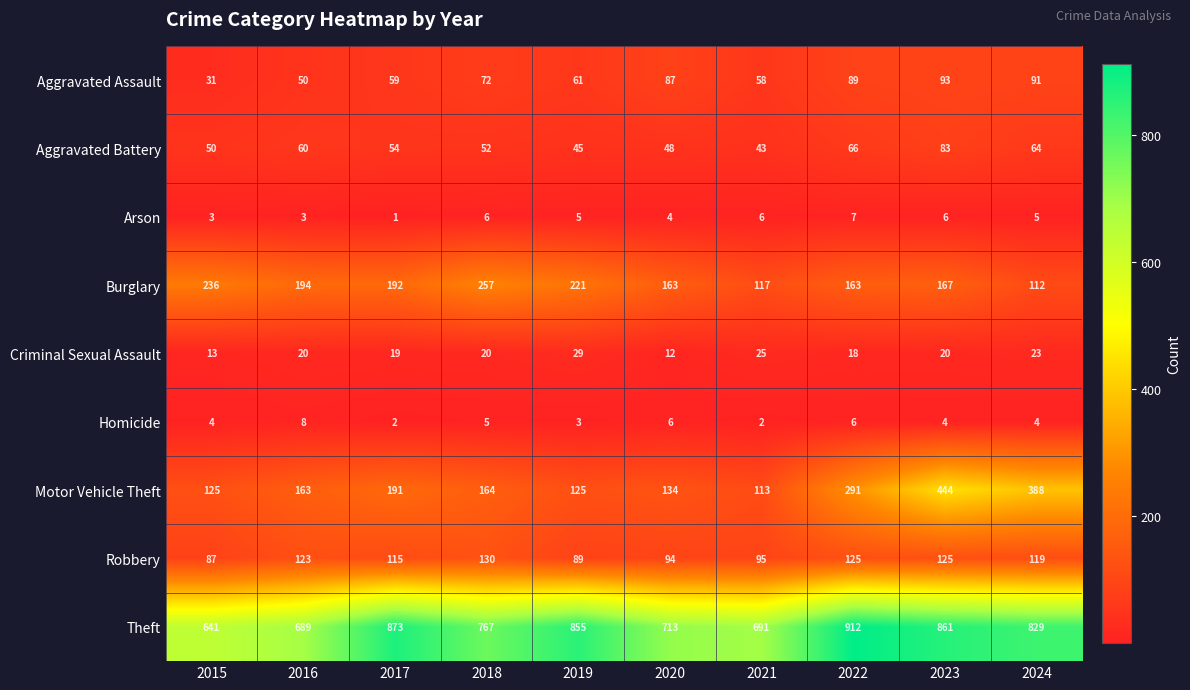

Which label corresponds to the largest value in the chart?

2022